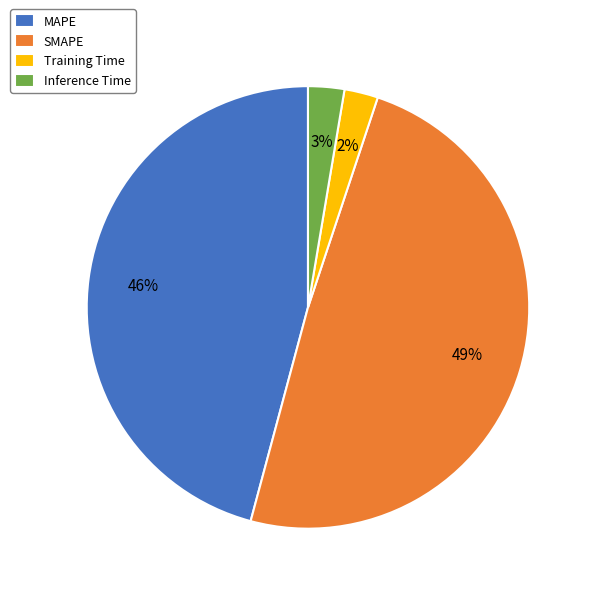

Do Inference Time and MAPE together represent more than half of the pie?

No